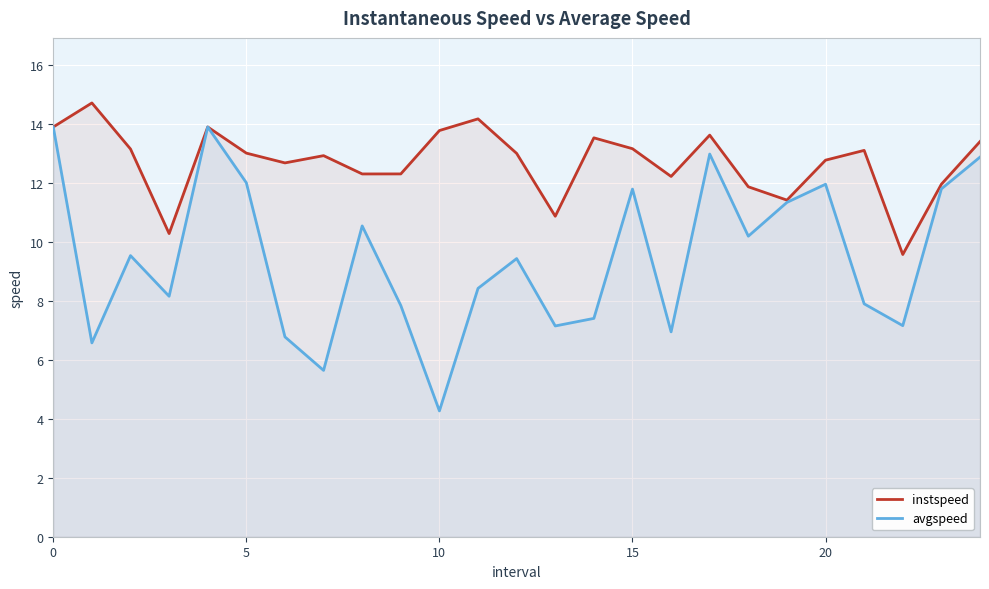

Does the chart display data point markers on the line(s)?

No